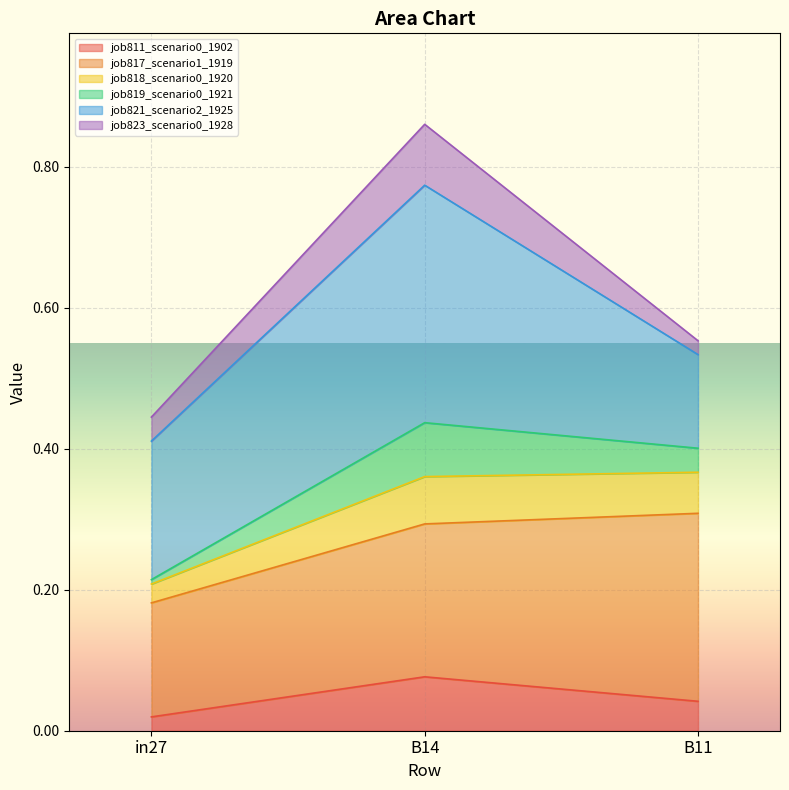

At which category is the sum across all series the highest?

B14